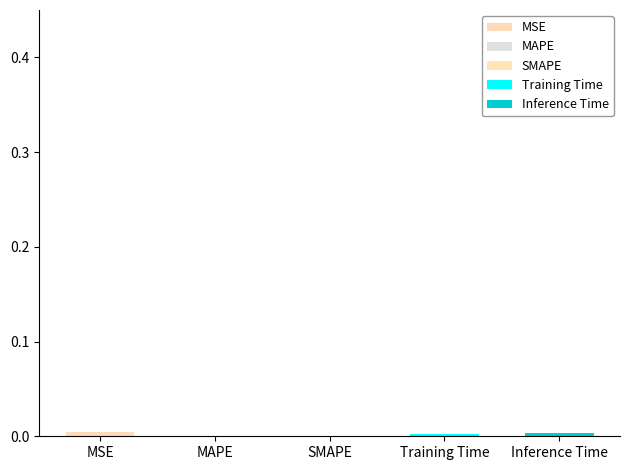

What is the label of the 2nd bar from the left?

MAPE